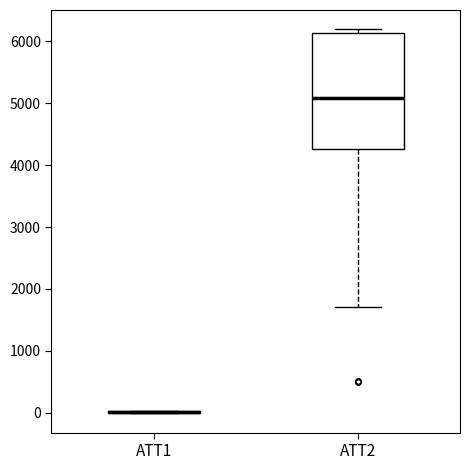

Where does the lower whisker of the box for ATT2 end on the y-axis? The values are not printed on the chart, so give them approximately, as read against the axis.

1700